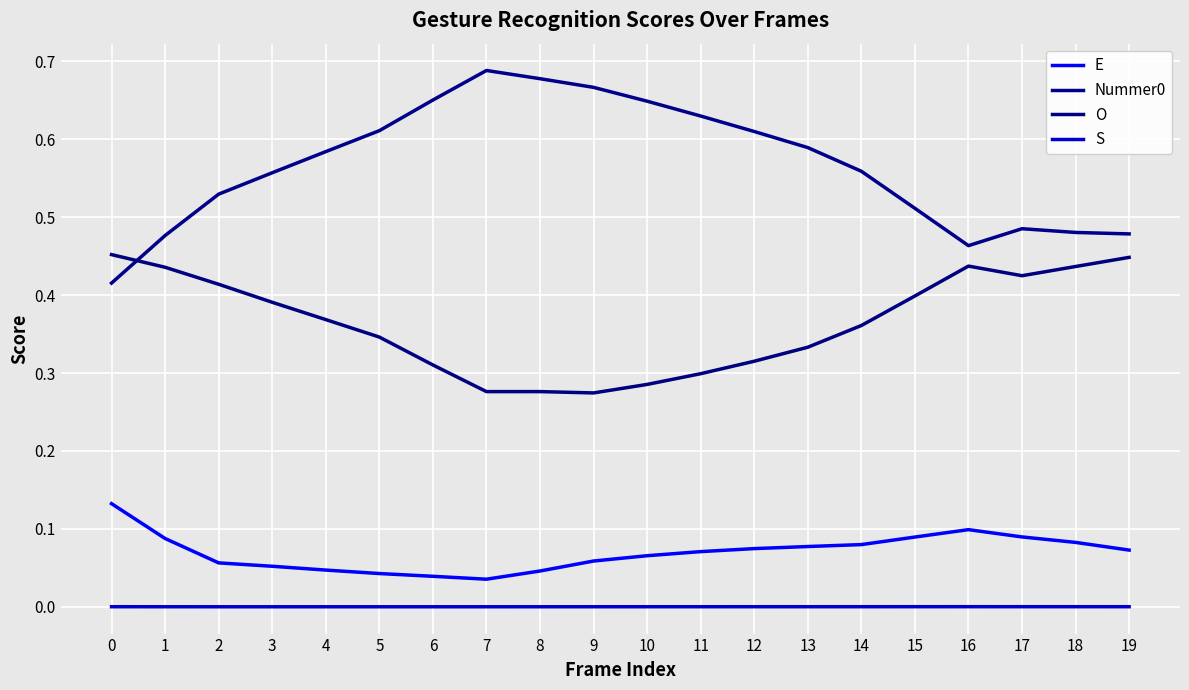

Reading left to right, what are all the values shown in this chart?

E: 0=0.1	1=0.1	2=0.1	3=0.1	4=0.0	5=0.0	6=0.0	7=0.0	8=0.0	9=0.1	10=0.1	11=0.1	12=0.1	13=0.1	14=0.1	15=0.1	16=0.1	17=0.1	18=0.1	19=0.1
Nummer0: 0=0.4	1=0.5	2=0.5	3=0.6	4=0.6	5=0.6	6=0.7	7=0.7	8=0.7	9=0.7	10=0.6	11=0.6	12=0.6	13=0.6	14=0.6	15=0.5	16=0.5	17=0.5	18=0.5	19=0.5
O: 0=0.5	1=0.4	2=0.4	3=0.4	4=0.4	5=0.3	6=0.3	7=0.3	8=0.3	9=0.3	10=0.3	11=0.3	12=0.3	13=0.3	14=0.4	15=0.4	16=0.4	17=0.4	18=0.4	19=0.4
S: 0=0.0	1=0.0	2=0.0	3=0.0	4=0.0	5=0.0	6=0.0	7=0.0	8=0.0	9=0.0	10=0.0	11=0.0	12=0.0	13=0.0	14=0.0	15=0.0	16=0.0	17=0.0	18=0.0	19=0.0